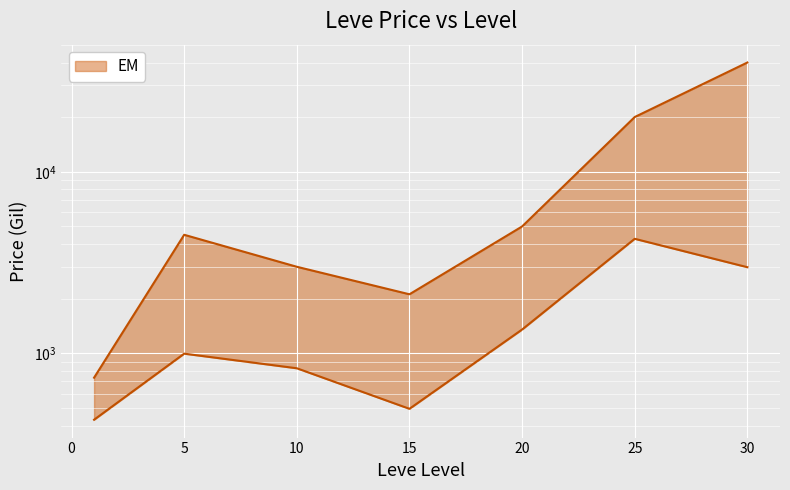

Is the value of currentAveragePriceHQ at 5 greater than the value of LevePriceHQ at 25?

No